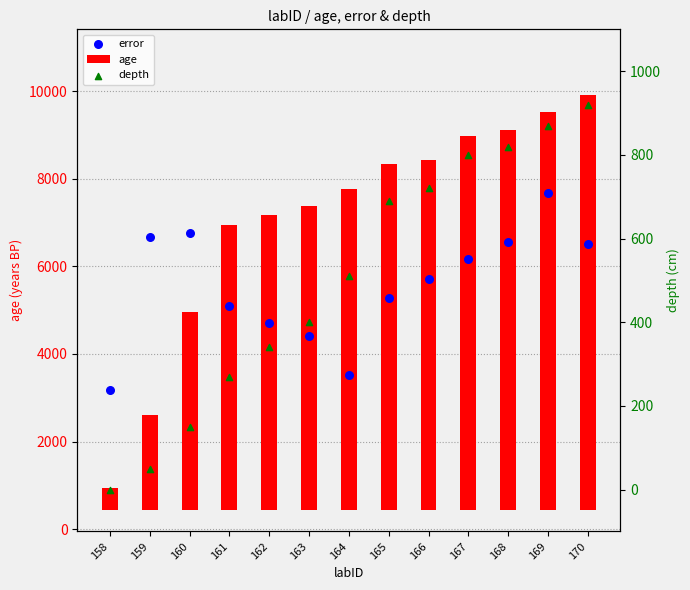

Which series has the largest total across all categories?

error